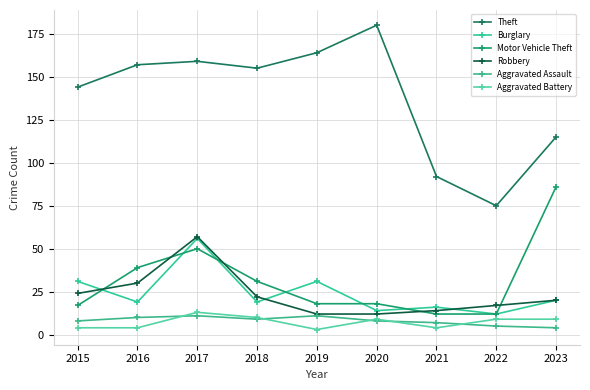

Is the value of Aggravated Battery at 2019 greater than the value of Burglary at 2022?

No